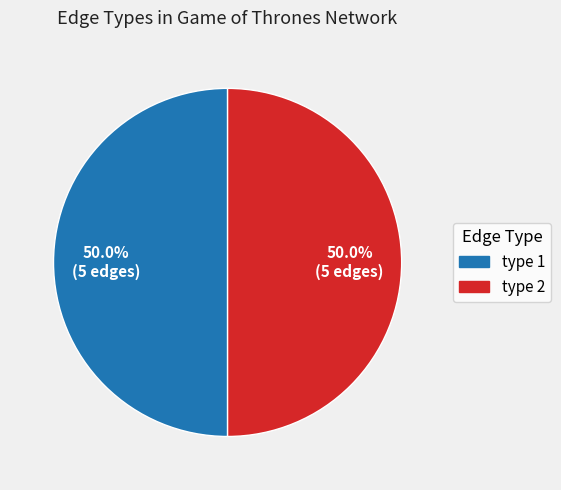

What is the ratio of the value at type 2 to the value at type 1?

1.0